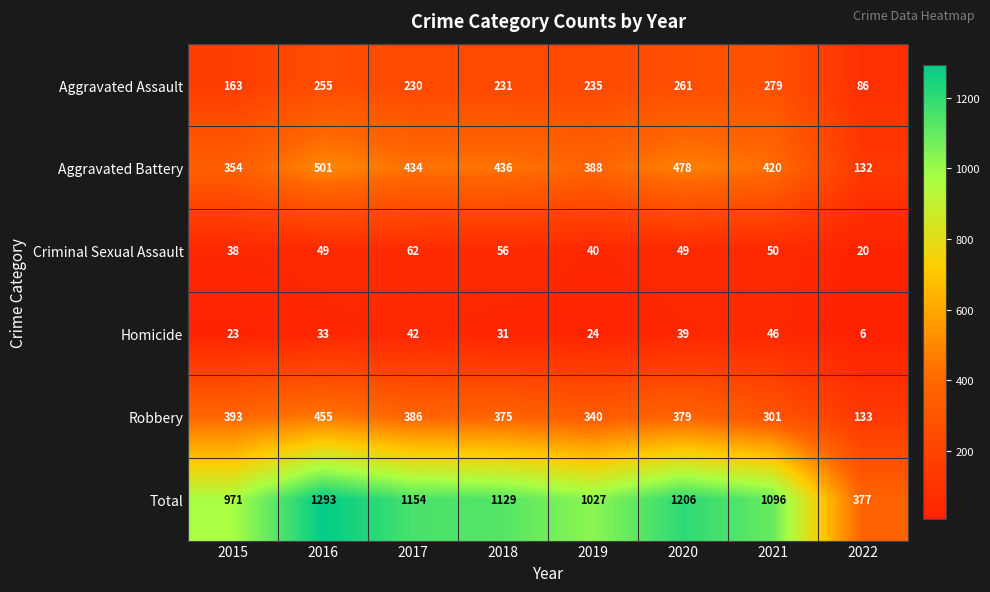

Rank the series by their maximum value, from lowest to highest.

Homicide, Criminal Sexual Assault, Aggravated Assault, Robbery, Aggravated Battery, Total